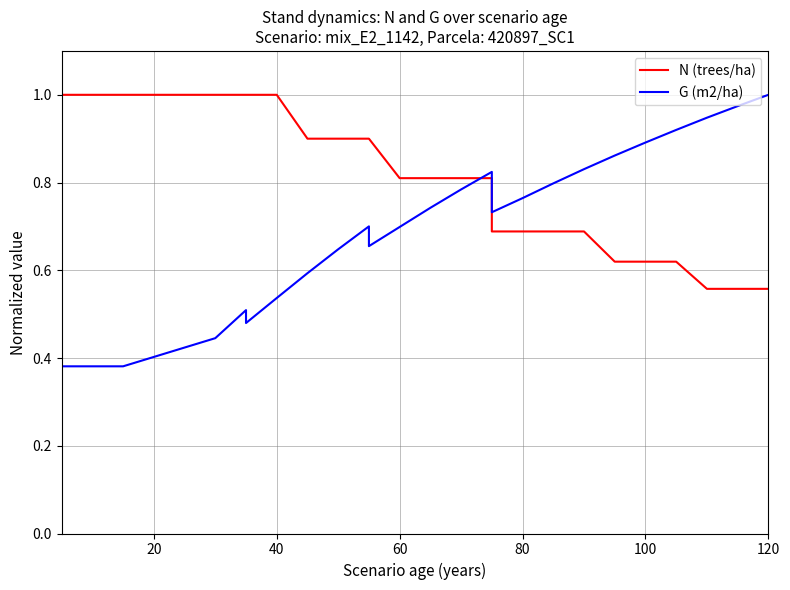

How many times do N (trees/ha) and G (m2/ha) cross each other?

1